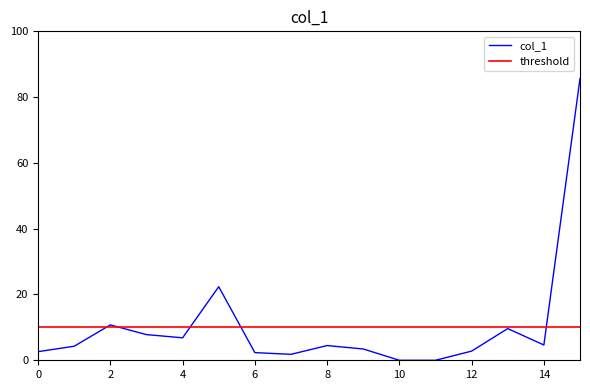

Is it true that the value at 2 is 5.5?

False